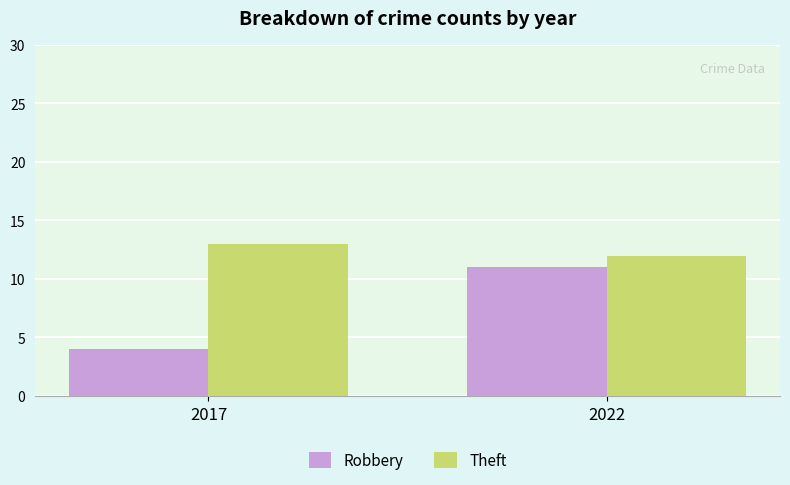

At which label is Theft closest to 12?

2022